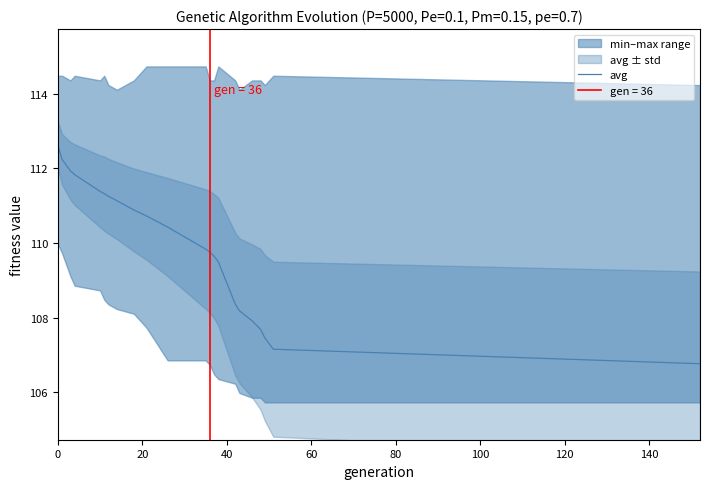

How many data points are less than 110?

11